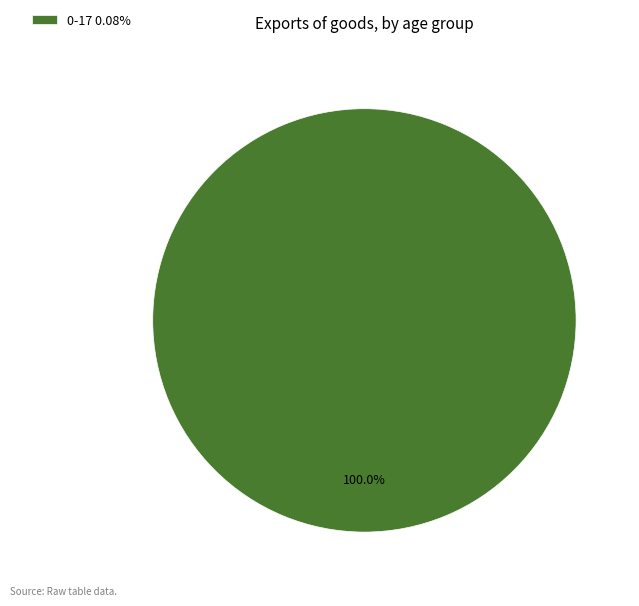

Is 0-17 0.08% the majority of the pie?

Yes